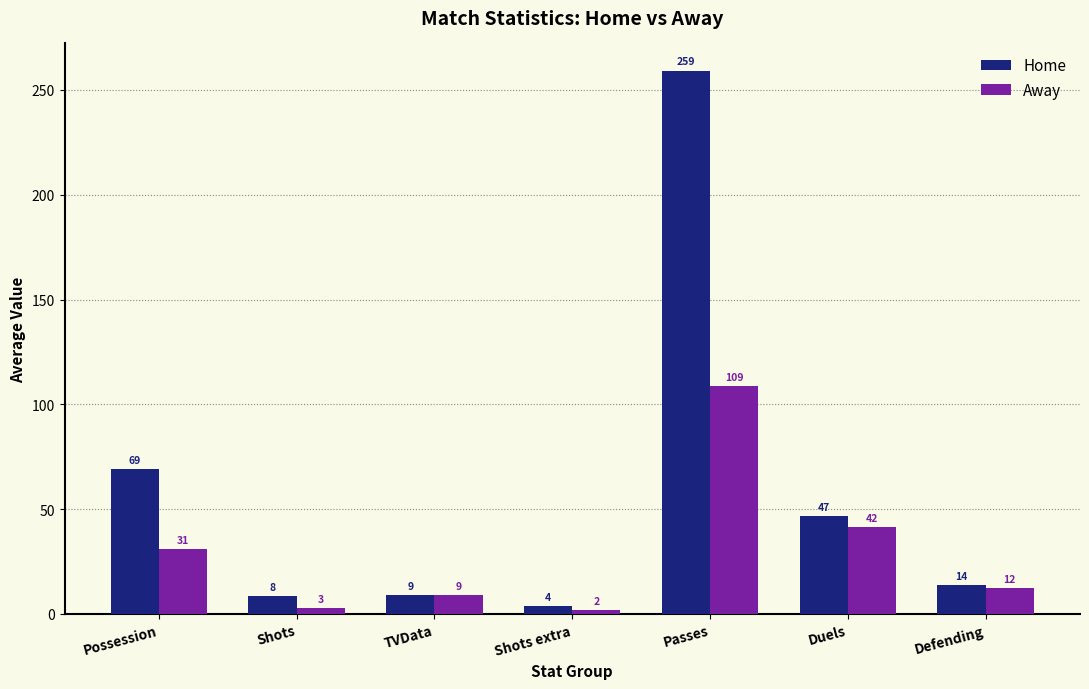

Rank the categories by Away value from lowest to highest.

Shots extra, Shots, TVData, Defending, Possession, Duels, Passes